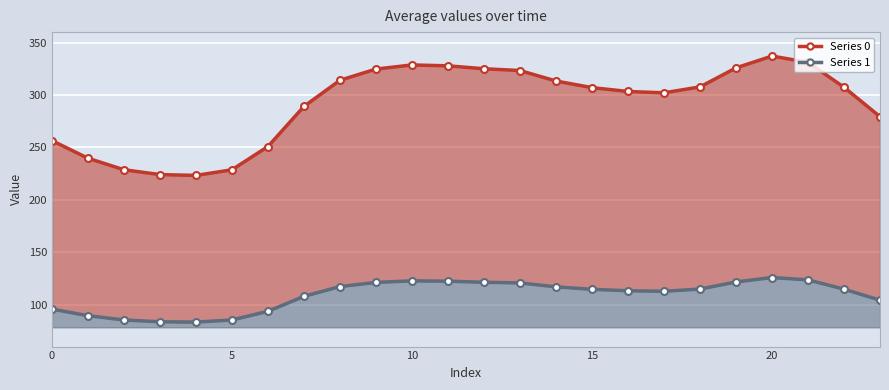

Reading left to right, what are all the values shown in this chart?

Series 0: 256.5	239.7	228.7	224.1	223.3	228.7	250.9	289.1	314.1	324.7	328.7	327.8	325.1	323.3	313.4	307.1	303.4	302.1	307.7	325.9	337.2	331.2	307.4	279.3
Series 1: 95.8	89.5	85.4	83.7	83.4	85.4	93.7	107.9	117.3	121.2	122.7	122.4	121.4	120.7	117.0	114.6	113.3	112.8	114.9	121.7	125.9	123.6	114.8	104.3